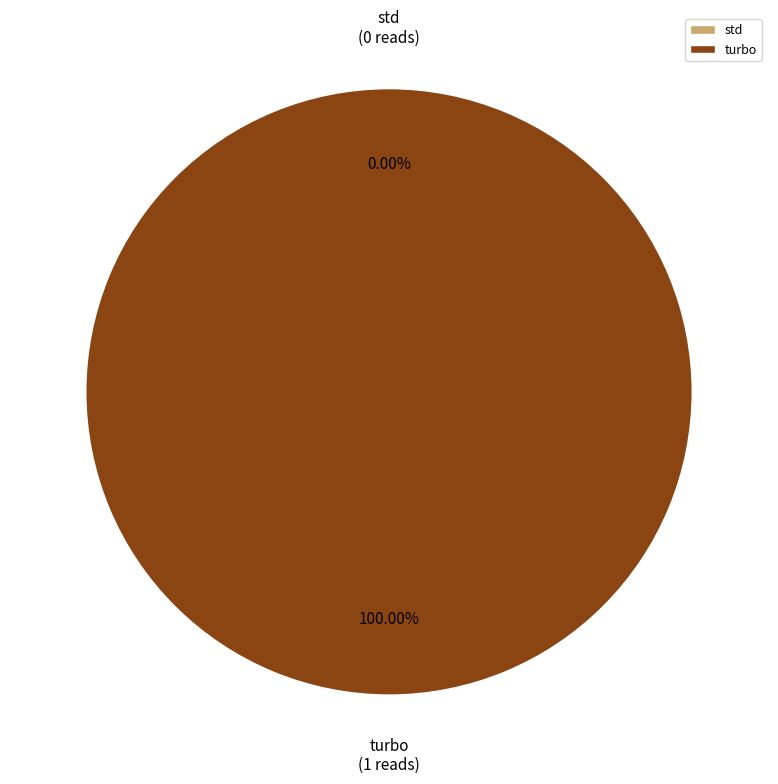

To the nearest percent, what is the difference between the largest and smallest slice percentages?

100%